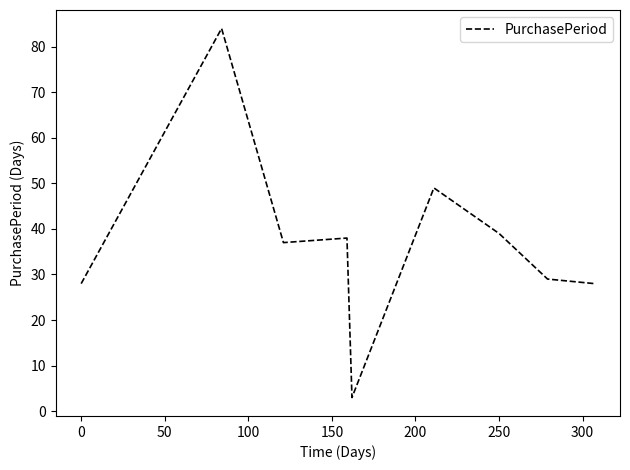

How many lines are shown in the chart?

1